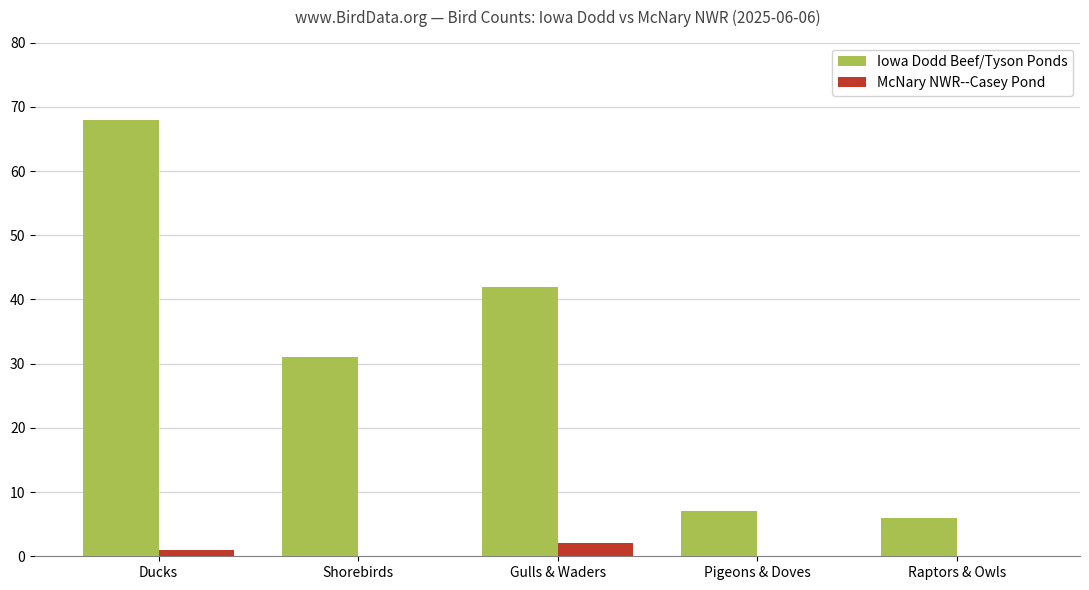

Is the value of Iowa Dodd Beef/Tyson Ponds at Ducks greater than the value of McNary NWR--Casey Pond at Ducks?

Yes